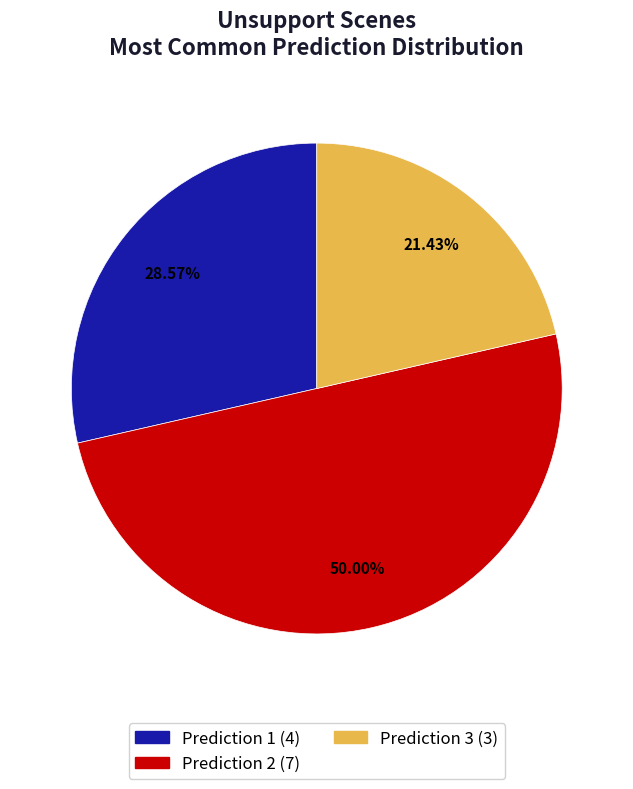

How many slices are in this pie chart?

3